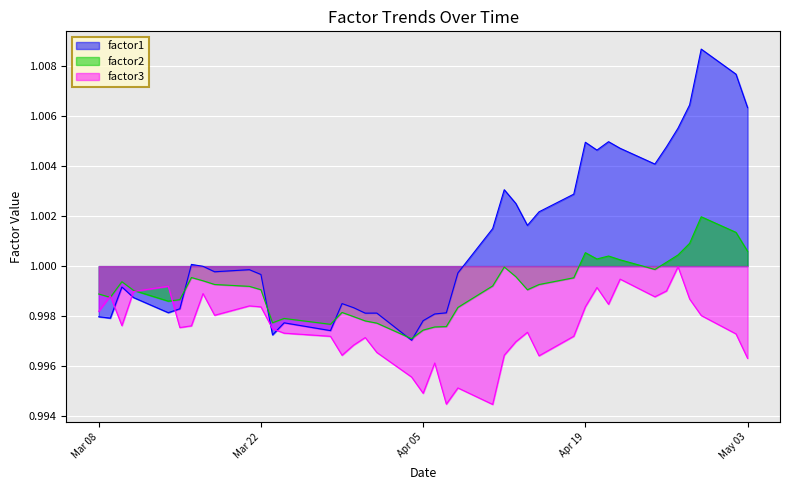

Which series has the largest total across all categories?

factor1